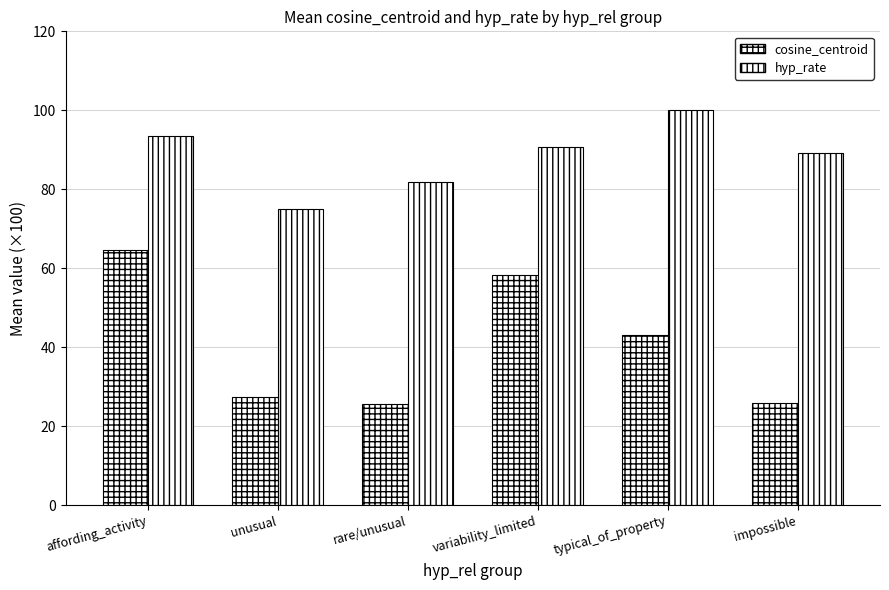

Rank the categories by hyp_rate value from highest to lowest.

typical_of_property, affording_activity, variability_limited, impossible, rare/unusual, unusual